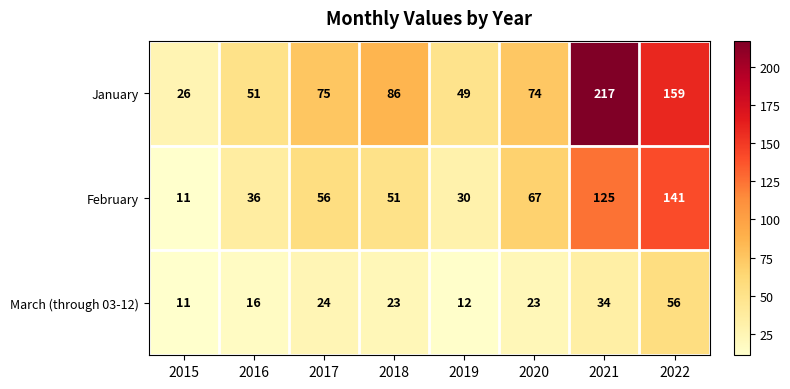

How many categories are shown in the chart?

8